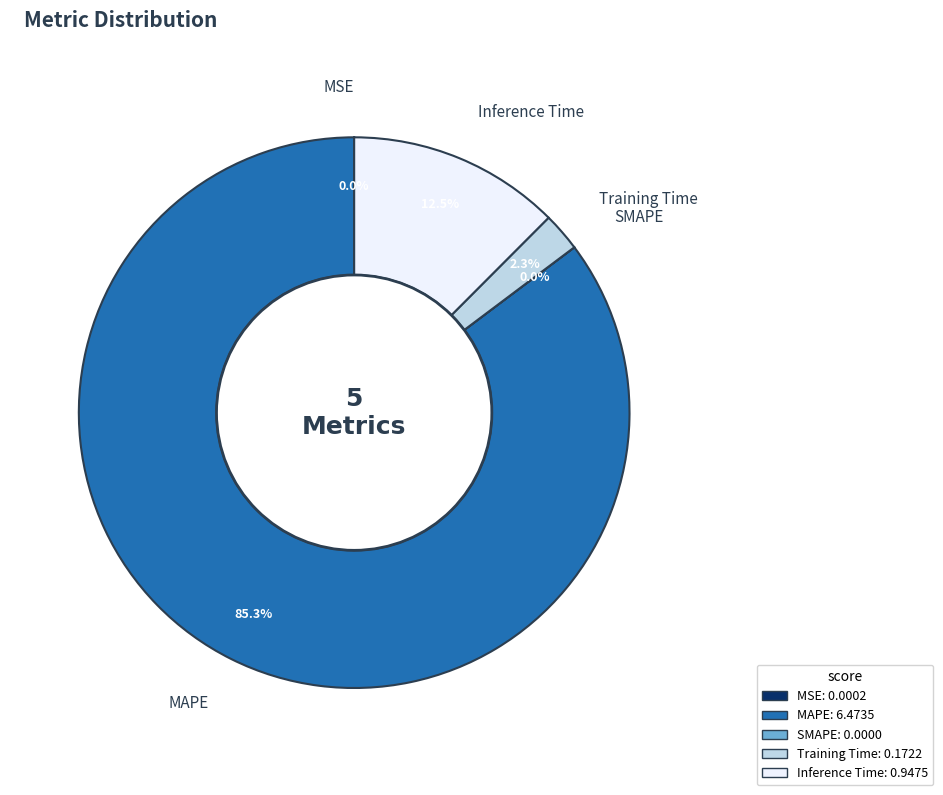

What is the largest slice in the pie chart?

MAPE